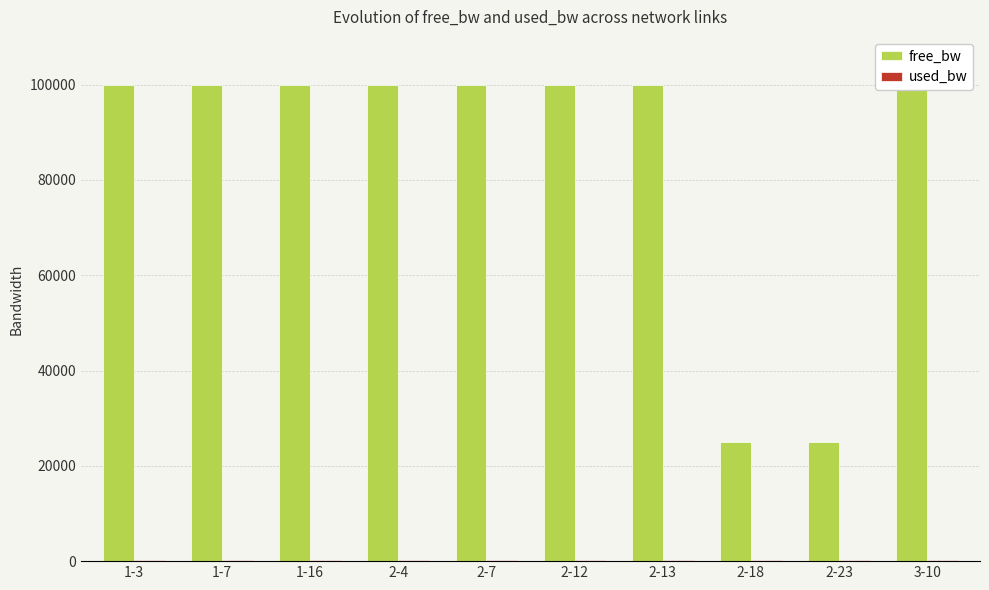

Which series has the widest spread of values?

free_bw